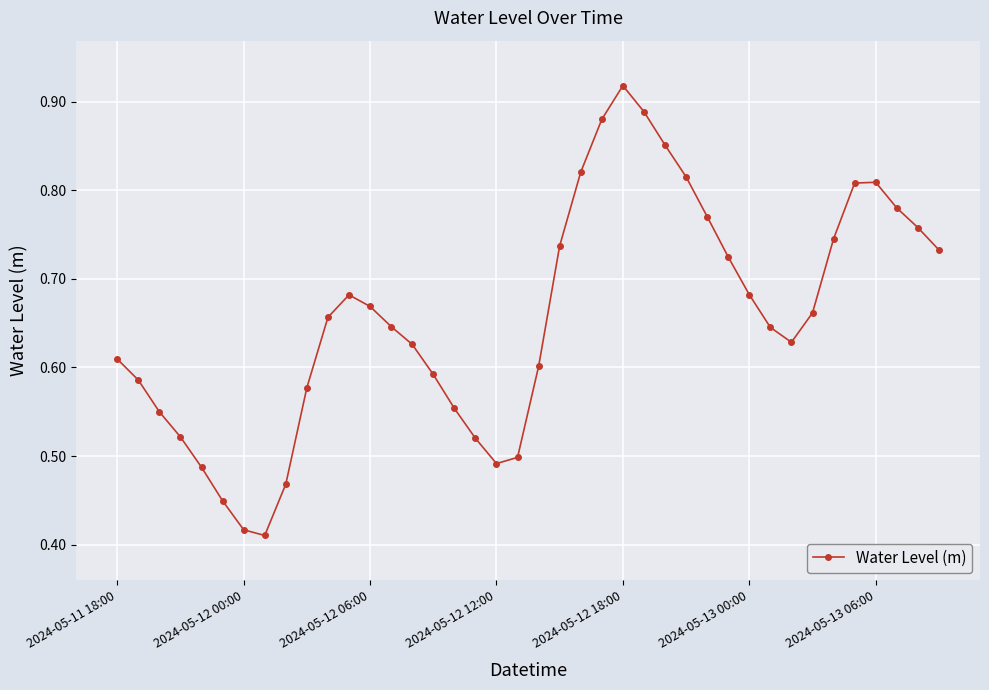

How many values are between 0 and 1?

40